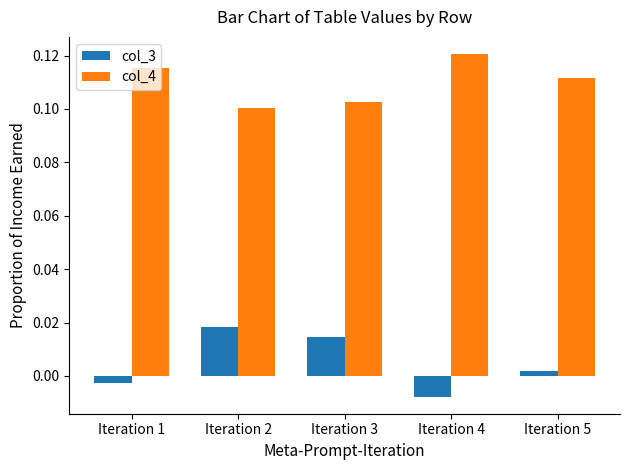

At how many categories does at least one series exceed 0?

5